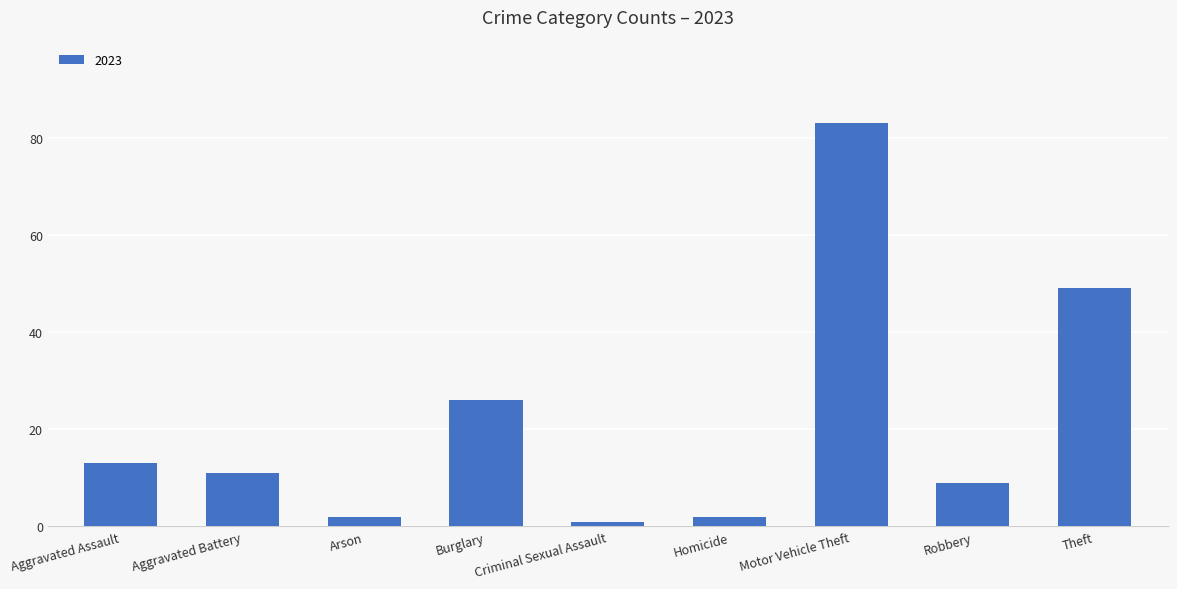

What is the average value?

22